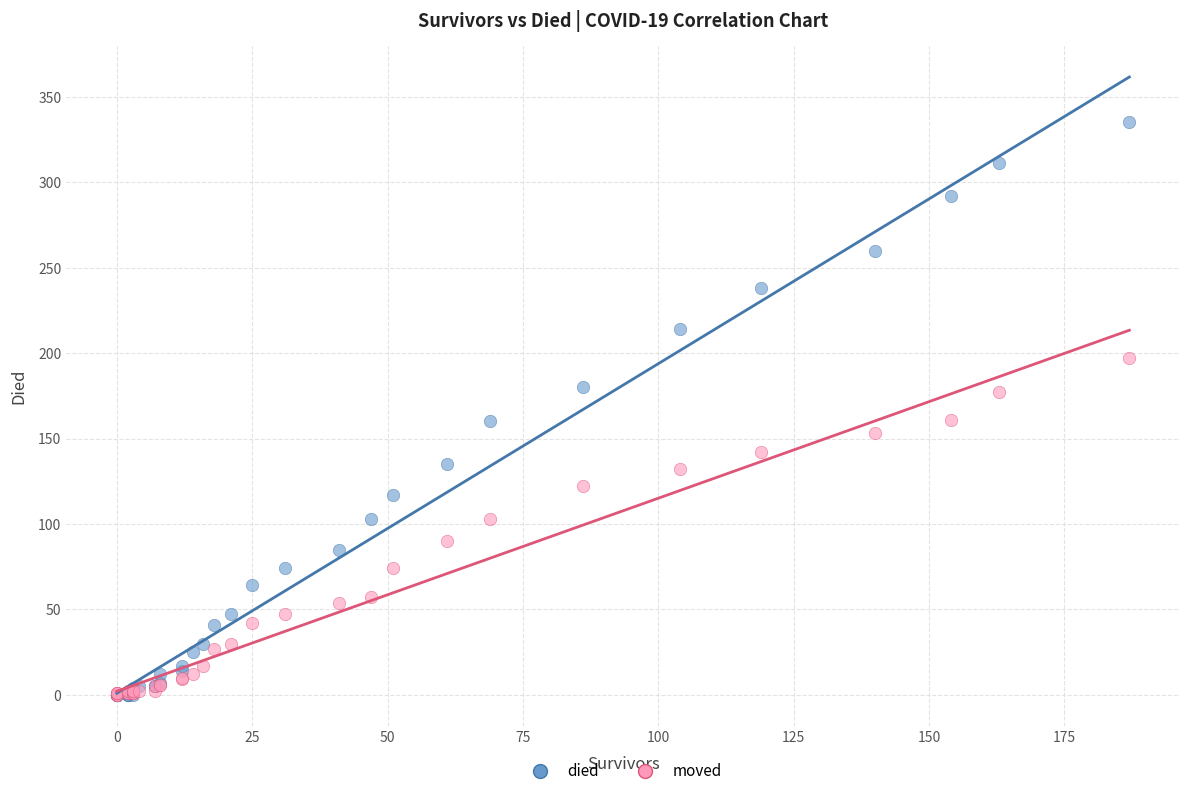

What are all the series names shown in the legend?

died, moved